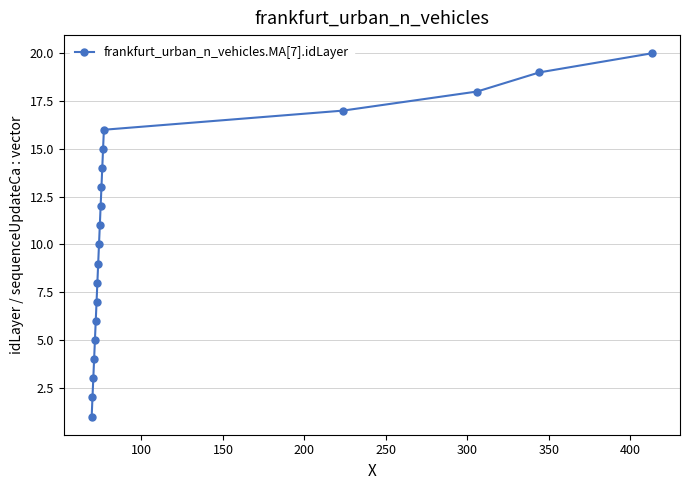

How many lines are shown in the chart?

1